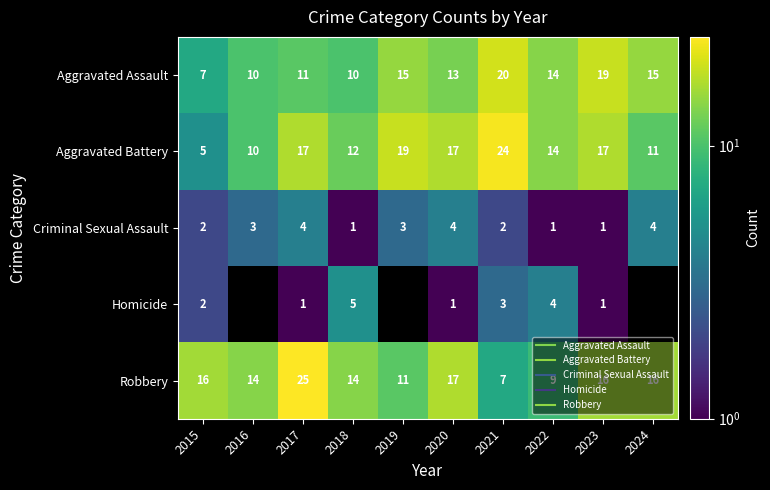

What is the total value across all series at 2017?

58.0